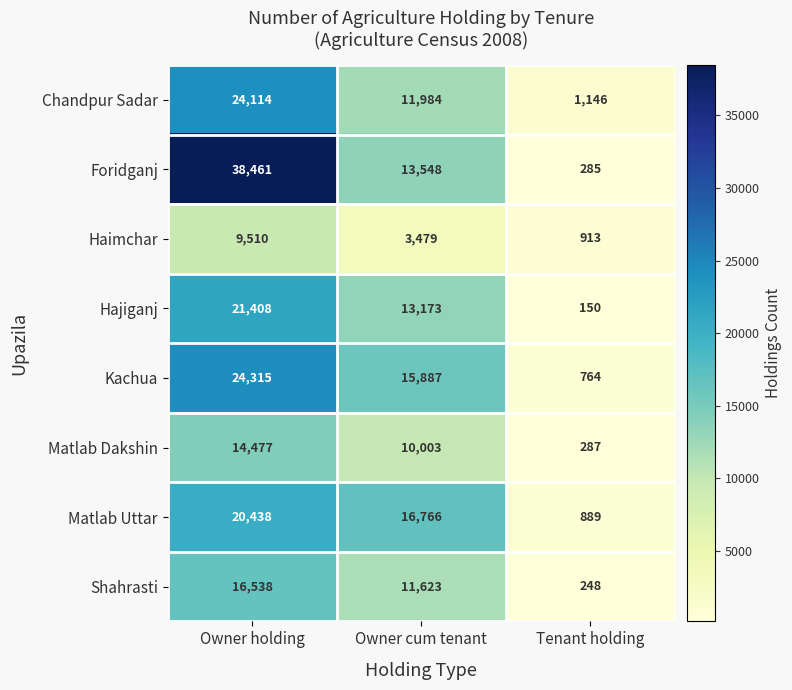

At which label is Shahrasti closest to 8393?

Owner cum tenant